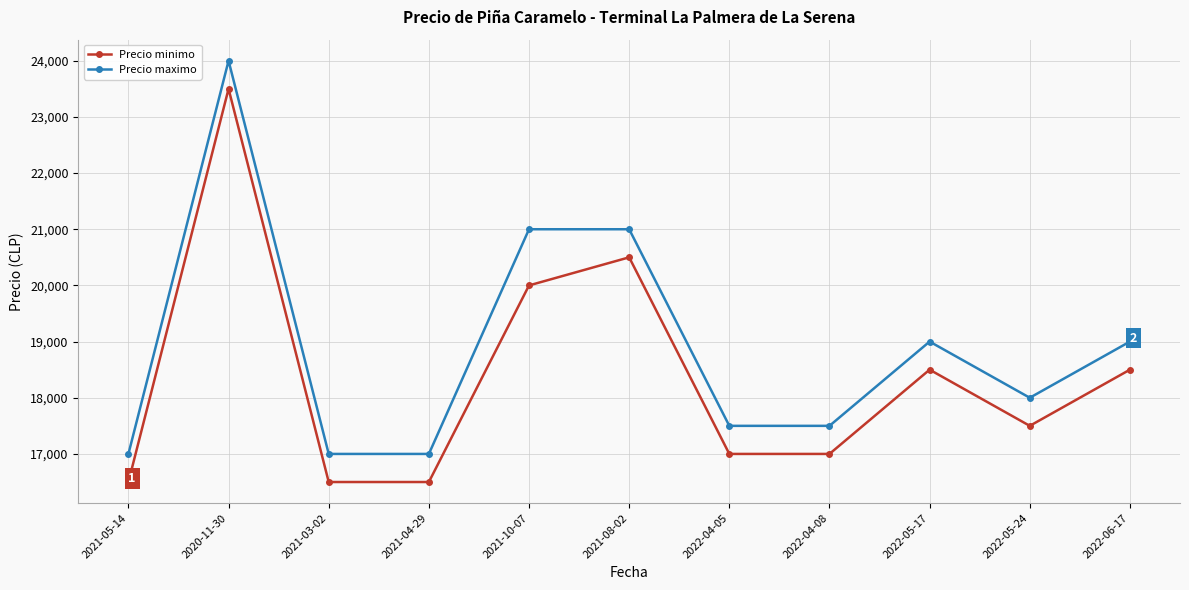

What are all the series names shown in the legend?

Precio minimo, Precio maximo